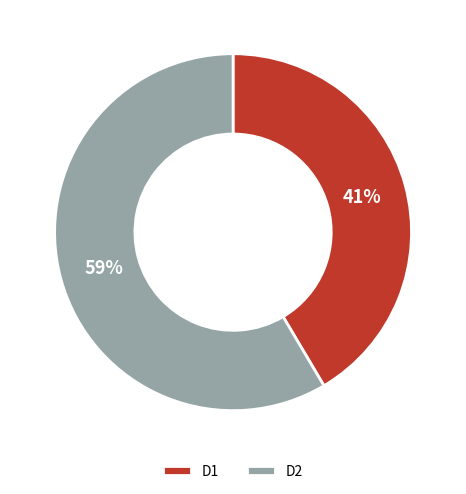

Is there any slice that represents more than half of the pie?

Yes